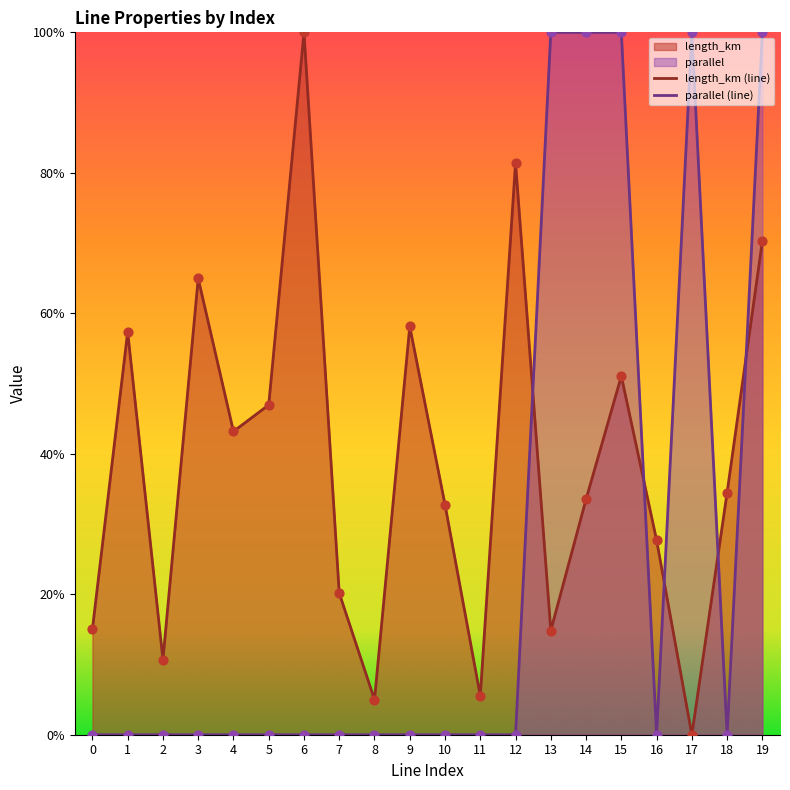

What is the total value across all series at 10?

0.3